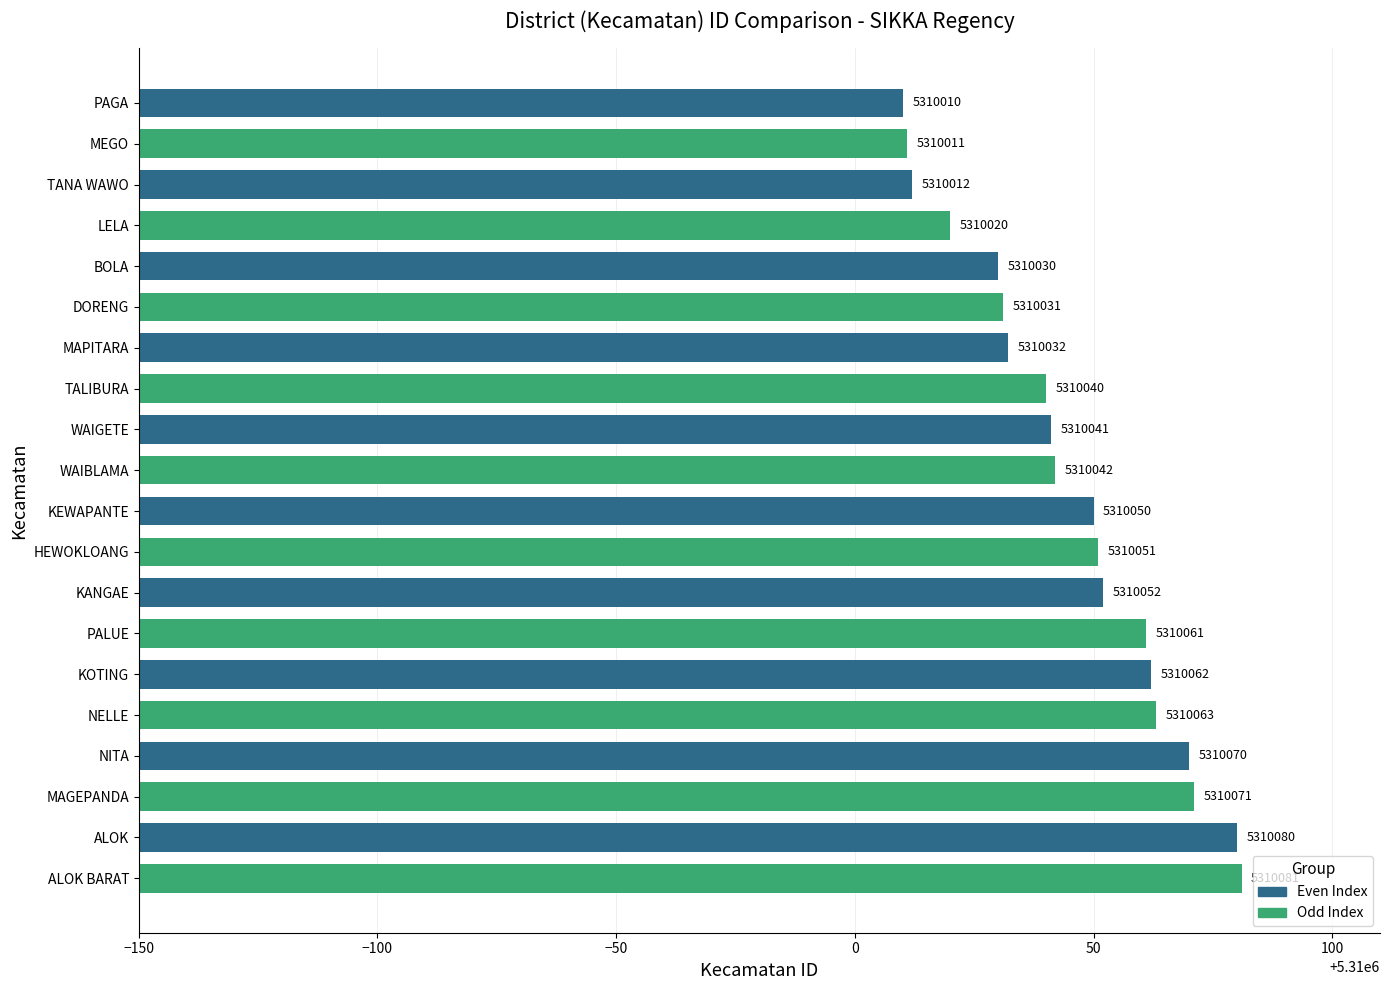

What is the difference between the values at NELLE and PALUE?

2